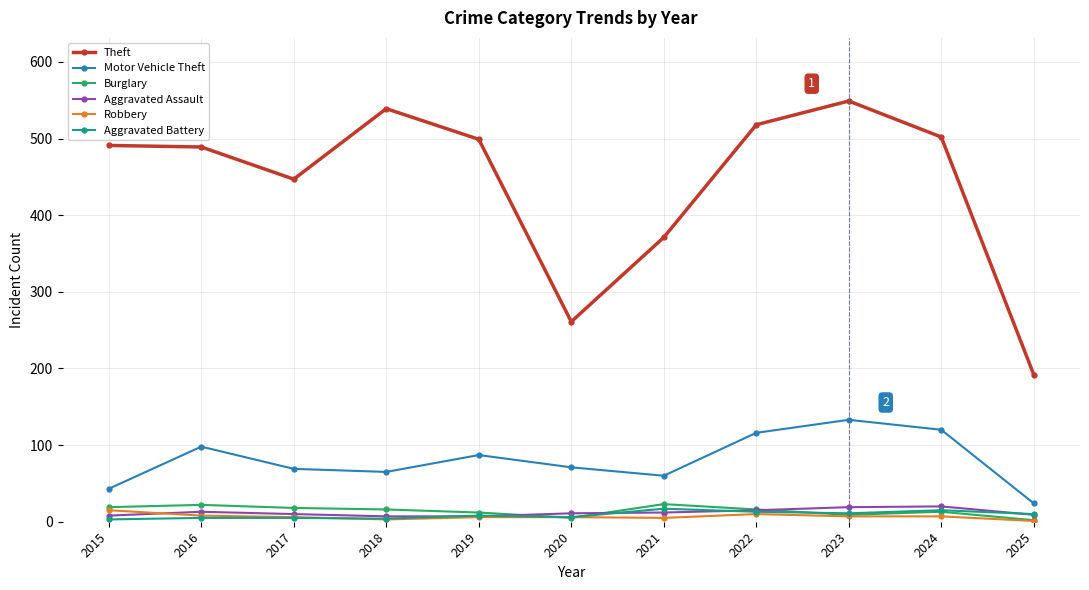

Which series changed the most between 2020 and 2025?

Theft